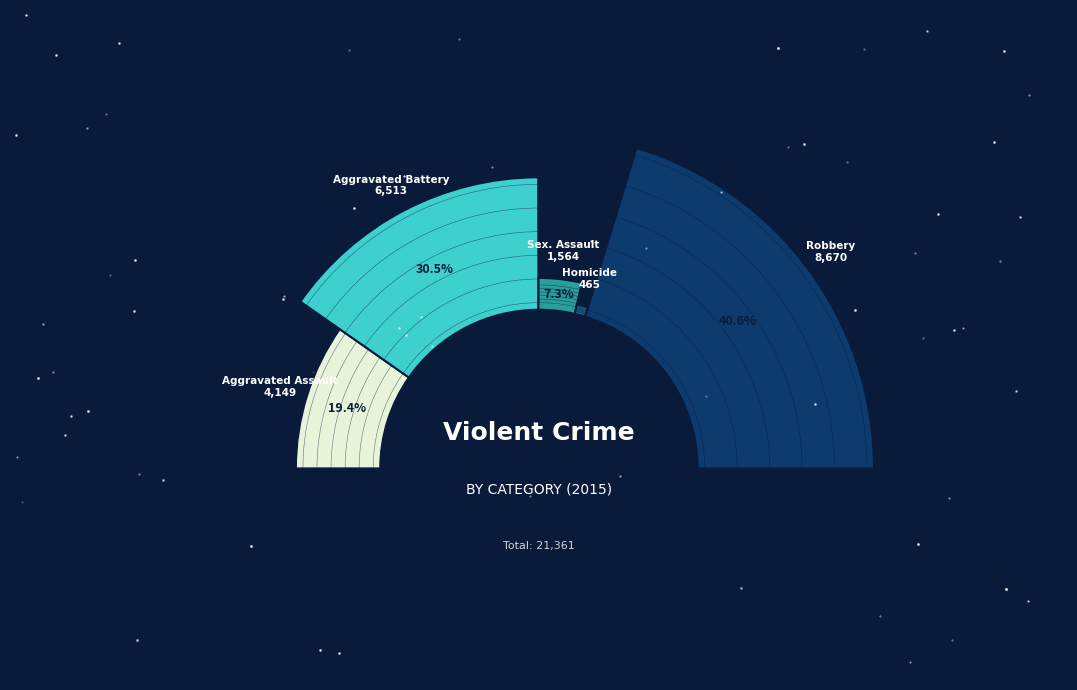

Is there a majority slice in this chart?

No